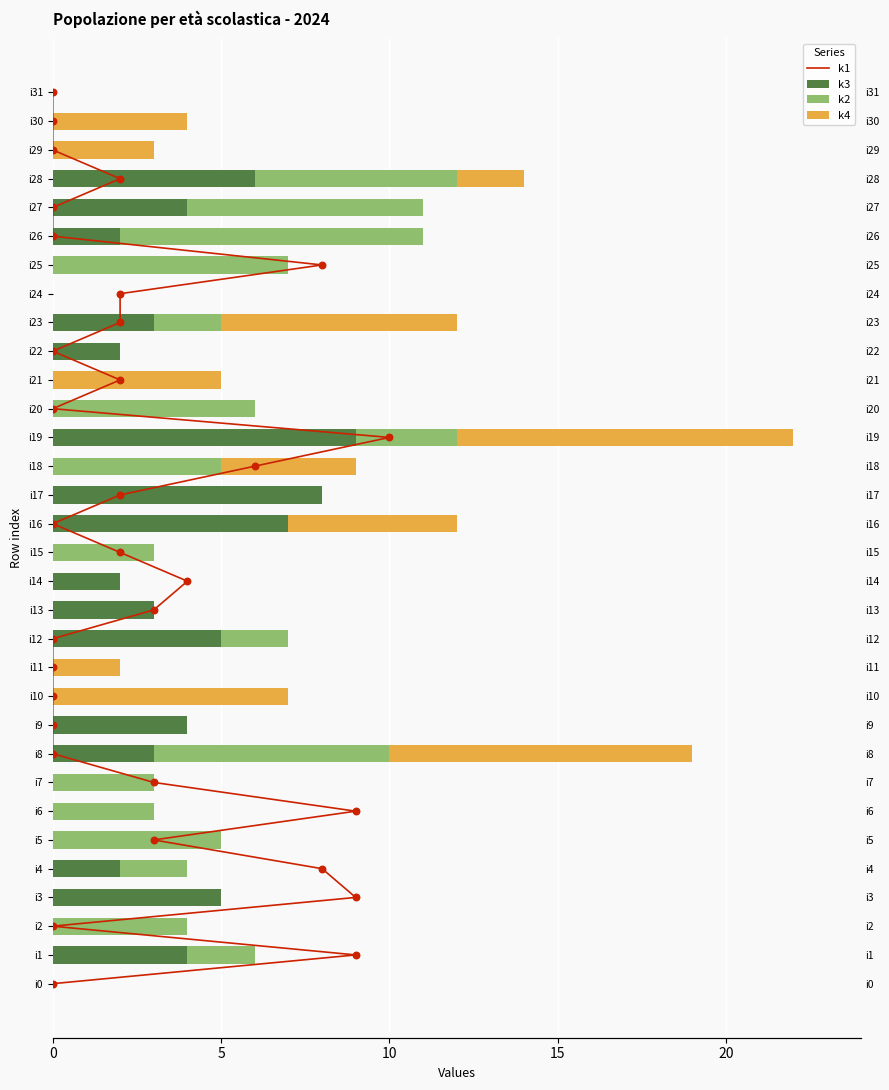

Which series contains the highest Y value?

k1